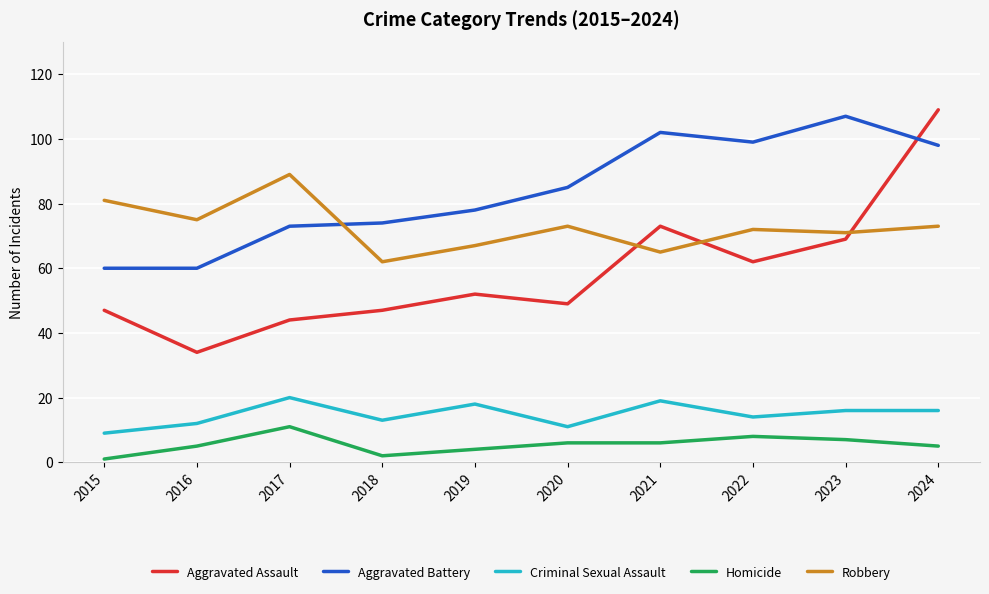

Does the chart have visible grid lines?

Yes